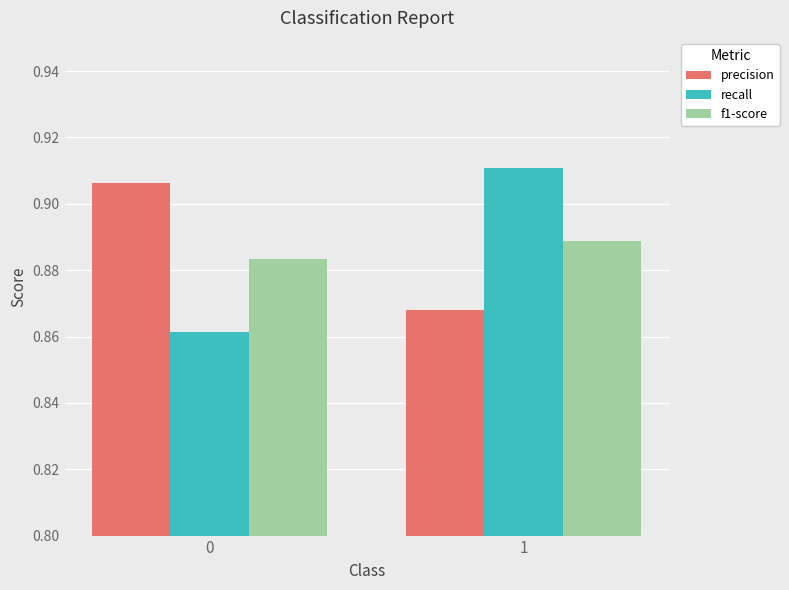

Between 0 and 1, which series saw the biggest shift?

recall